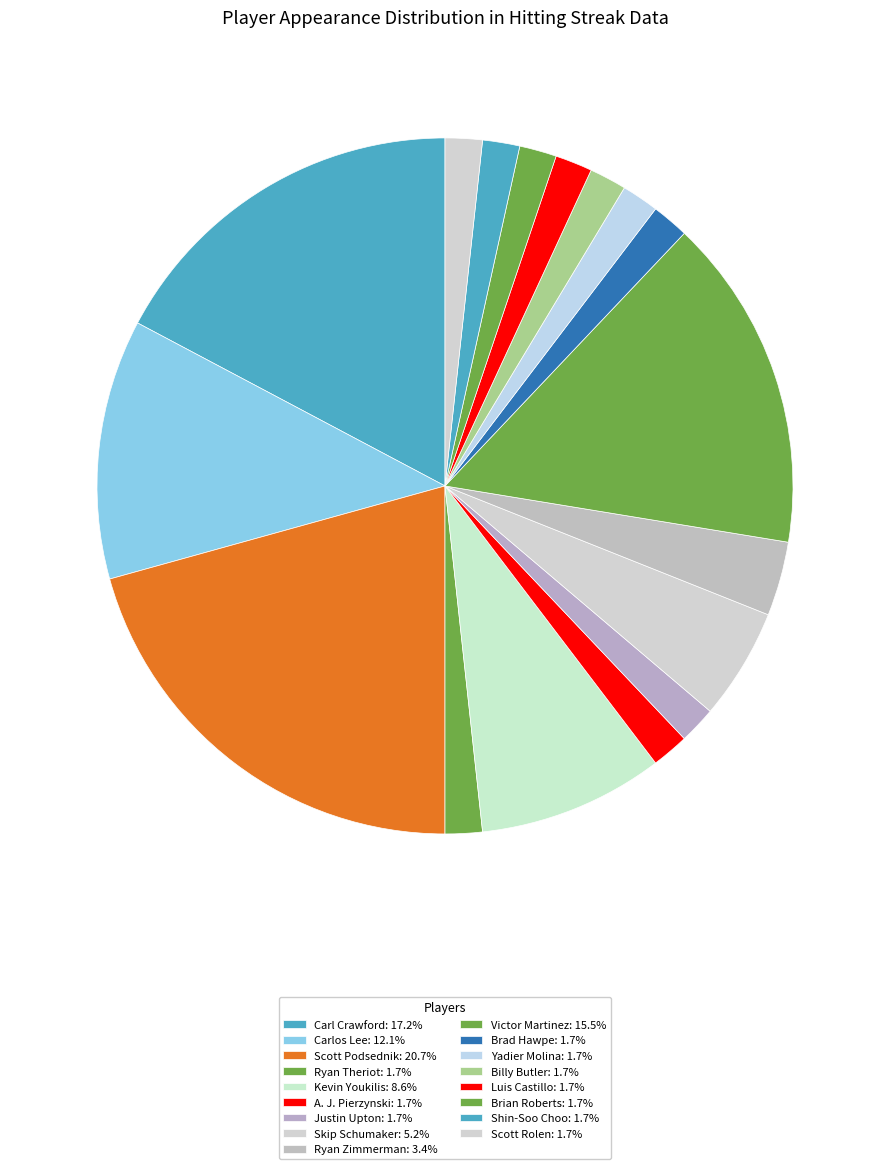

To the nearest percent, what is the combined percentage of Victor Martinez and Justin Upton?

17%